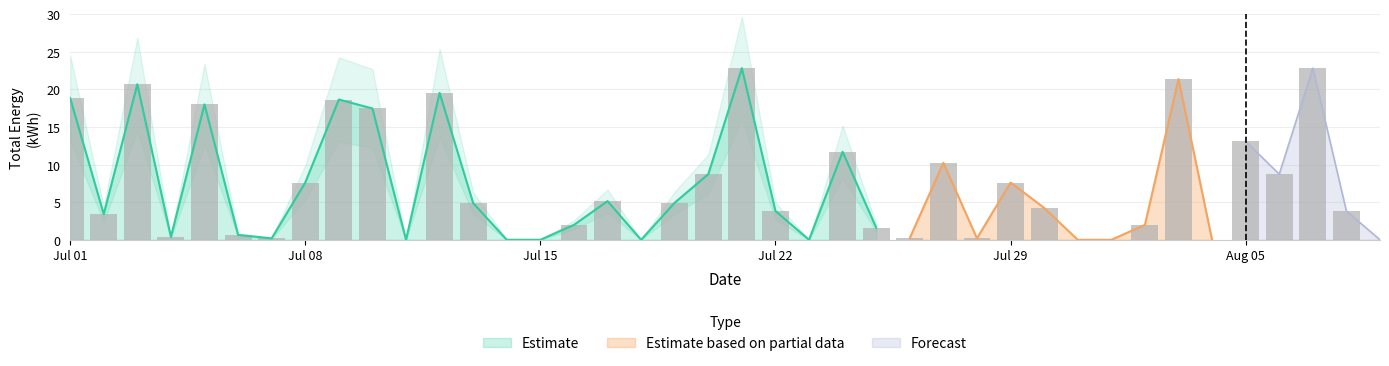

Reading left to right, extract all data points from this chart.

18.8	3.4	20.7	0.4	18.0	0.7	0.2	7.6	18.6	17.4	0.0	19.5	4.9	0.0	0.0	2.0	5.1	0.0	4.9	8.7	22.8	3.8	0.0	11.7	1.6	0.2	10.2	0.2	7.6	4.2	0.0	0.0	2.0	21.4	0.0	13.1	8.7	22.8	3.8	0.0